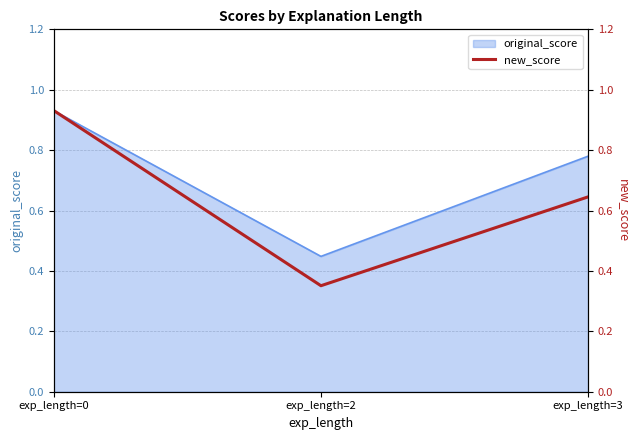

What is the difference between the maximum and second lowest values?

0.3